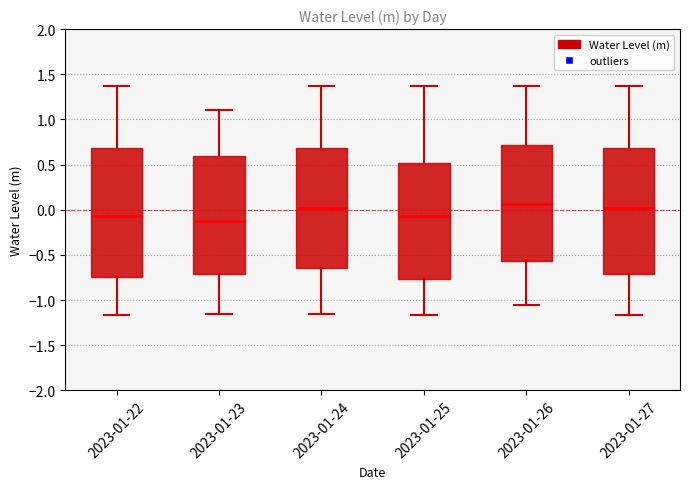

Which box has the lowest median line?

2023-01-23